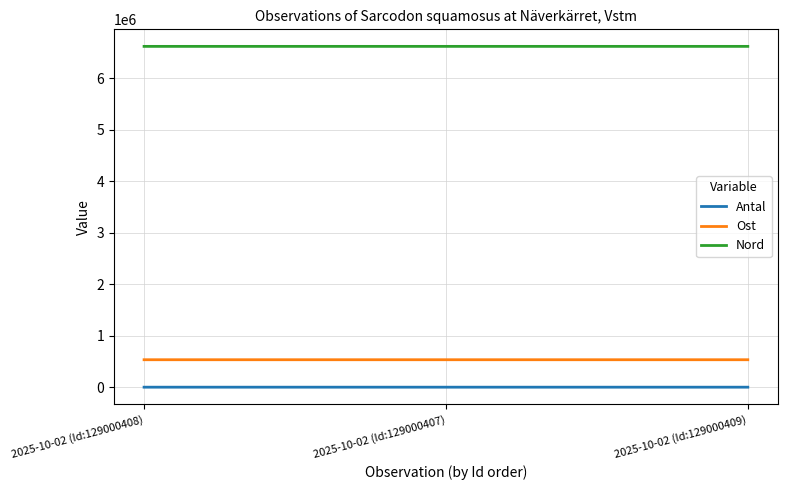

Does the chart display data point markers on the line(s)?

No